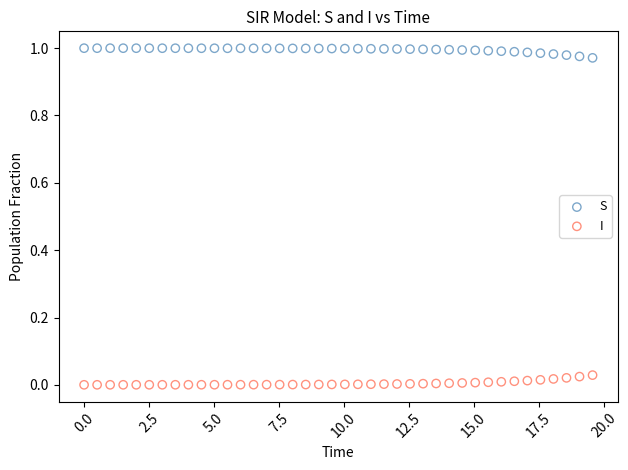

Across all data points, what is the range of X values (max minus min)?

19.6